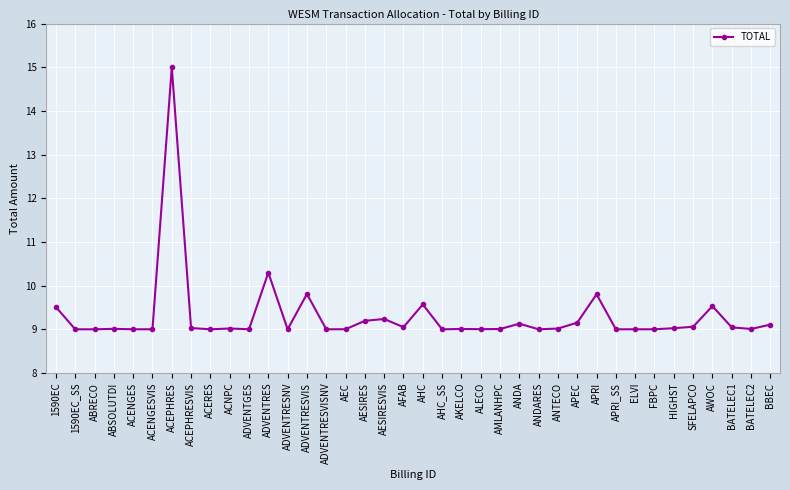

Is it true that the value at ACNPC is 4.4?

False